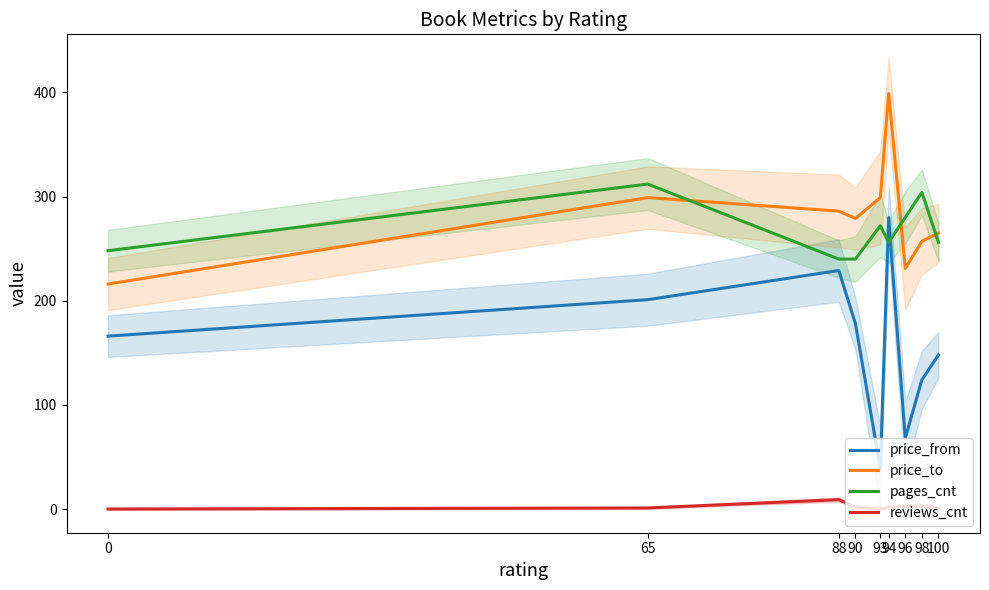

What is the difference between the second highest and second lowest values in the price_from series?

161